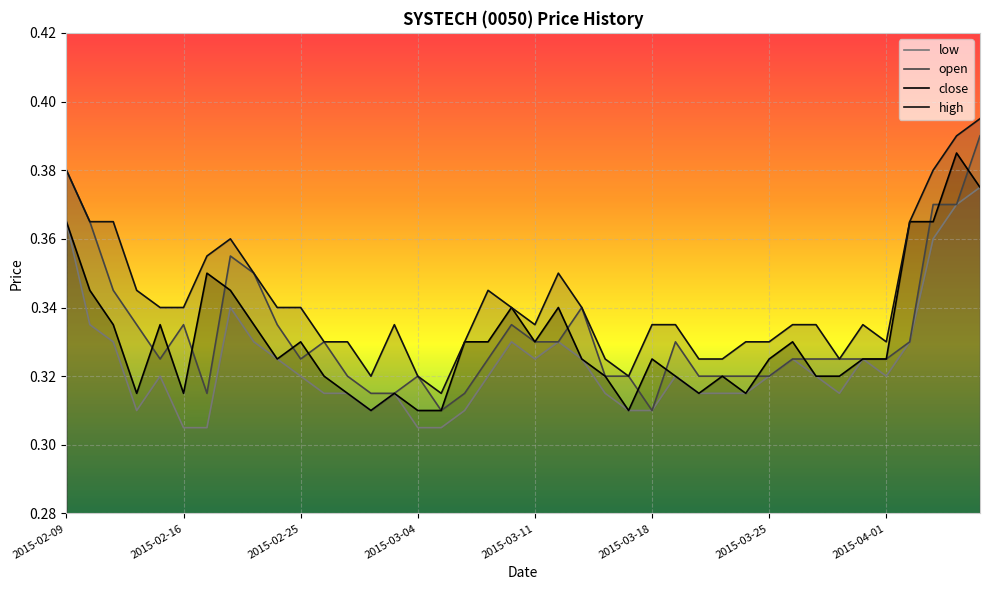

Reading right to left, list all the values displayed in this chart.

open: 2015-04-07=0.4	2015-04-06=0.4	2015-04-03=0.4	2015-04-02=0.3	2015-04-01=0.3	2015-03-31=0.3	2015-03-30=0.3	2015-03-27=0.3	2015-03-26=0.3	2015-03-25=0.3	2015-03-24=0.3	2015-03-23=0.3	2015-03-20=0.3	2015-03-19=0.3	2015-03-18=0.3	2015-03-17=0.3	2015-03-16=0.3	2015-03-13=0.3	2015-03-12=0.3	2015-03-11=0.3	2015-03-10=0.3	2015-03-09=0.3	2015-03-06=0.3	2015-03-05=0.3	2015-03-04=0.3	2015-03-03=0.3	2015-03-02=0.3	2015-02-27=0.3	2015-02-26=0.3	2015-02-25=0.3	2015-02-24=0.3	2015-02-23=0.3	2015-02-18=0.4	2015-02-17=0.3	2015-02-16=0.3	2015-02-13=0.3	2015-02-12=0.3	2015-02-11=0.3	2015-02-10=0.4	2015-02-09=0.4
high: 2015-04-07=0.4	2015-04-06=0.4	2015-04-03=0.4	2015-04-02=0.4	2015-04-01=0.3	2015-03-31=0.3	2015-03-30=0.3	2015-03-27=0.3	2015-03-26=0.3	2015-03-25=0.3	2015-03-24=0.3	2015-03-23=0.3	2015-03-20=0.3	2015-03-19=0.3	2015-03-18=0.3	2015-03-17=0.3	2015-03-16=0.3	2015-03-13=0.3	2015-03-12=0.3	2015-03-11=0.3	2015-03-10=0.3	2015-03-09=0.3	2015-03-06=0.3	2015-03-05=0.3	2015-03-04=0.3	2015-03-03=0.3	2015-03-02=0.3	2015-02-27=0.3	2015-02-26=0.3	2015-02-25=0.3	2015-02-24=0.3	2015-02-23=0.3	2015-02-18=0.4	2015-02-17=0.4	2015-02-16=0.3	2015-02-13=0.3	2015-02-12=0.3	2015-02-11=0.4	2015-02-10=0.4	2015-02-09=0.4
low: 2015-04-07=0.4	2015-04-06=0.4	2015-04-03=0.4	2015-04-02=0.3	2015-04-01=0.3	2015-03-31=0.3	2015-03-30=0.3	2015-03-27=0.3	2015-03-26=0.3	2015-03-25=0.3	2015-03-24=0.3	2015-03-23=0.3	2015-03-20=0.3	2015-03-19=0.3	2015-03-18=0.3	2015-03-17=0.3	2015-03-16=0.3	2015-03-13=0.3	2015-03-12=0.3	2015-03-11=0.3	2015-03-10=0.3	2015-03-09=0.3	2015-03-06=0.3	2015-03-05=0.3	2015-03-04=0.3	2015-03-03=0.3	2015-03-02=0.3	2015-02-27=0.3	2015-02-26=0.3	2015-02-25=0.3	2015-02-24=0.3	2015-02-23=0.3	2015-02-18=0.3	2015-02-17=0.3	2015-02-16=0.3	2015-02-13=0.3	2015-02-12=0.3	2015-02-11=0.3	2015-02-10=0.3	2015-02-09=0.4
close: 2015-04-07=0.4	2015-04-06=0.4	2015-04-03=0.4	2015-04-02=0.4	2015-04-01=0.3	2015-03-31=0.3	2015-03-30=0.3	2015-03-27=0.3	2015-03-26=0.3	2015-03-25=0.3	2015-03-24=0.3	2015-03-23=0.3	2015-03-20=0.3	2015-03-19=0.3	2015-03-18=0.3	2015-03-17=0.3	2015-03-16=0.3	2015-03-13=0.3	2015-03-12=0.3	2015-03-11=0.3	2015-03-10=0.3	2015-03-09=0.3	2015-03-06=0.3	2015-03-05=0.3	2015-03-04=0.3	2015-03-03=0.3	2015-03-02=0.3	2015-02-27=0.3	2015-02-26=0.3	2015-02-25=0.3	2015-02-24=0.3	2015-02-23=0.3	2015-02-18=0.3	2015-02-17=0.3	2015-02-16=0.3	2015-02-13=0.3	2015-02-12=0.3	2015-02-11=0.3	2015-02-10=0.3	2015-02-09=0.4